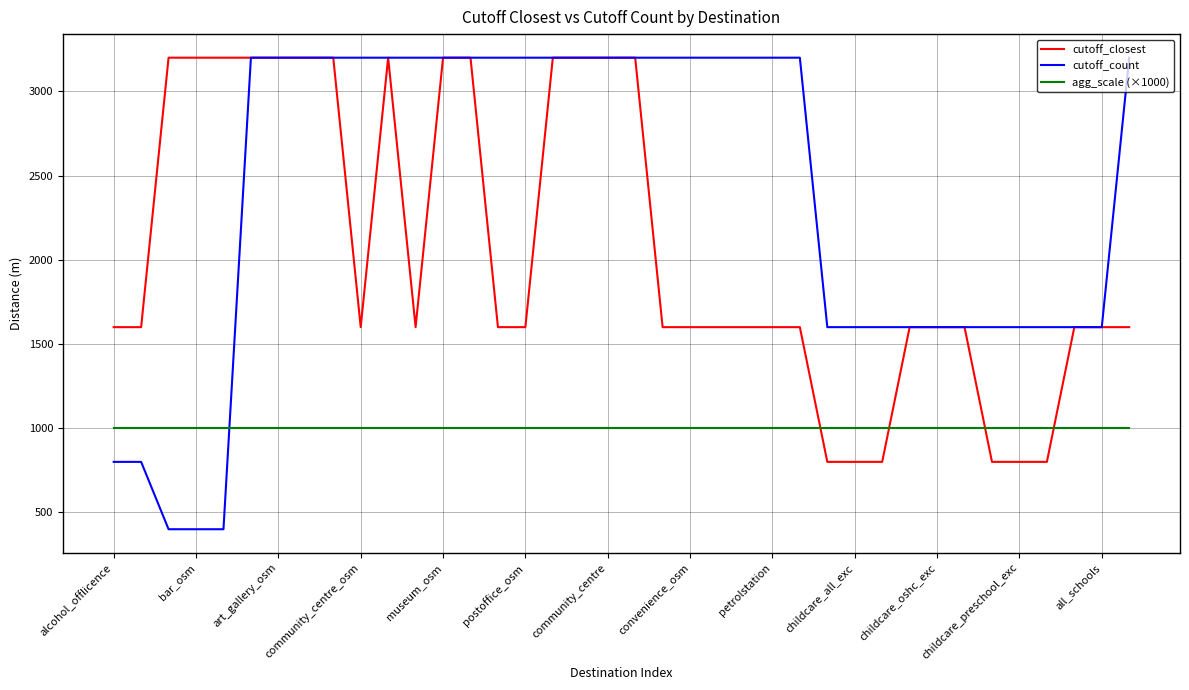

Which series has the widest spread of values?

cutoff_count